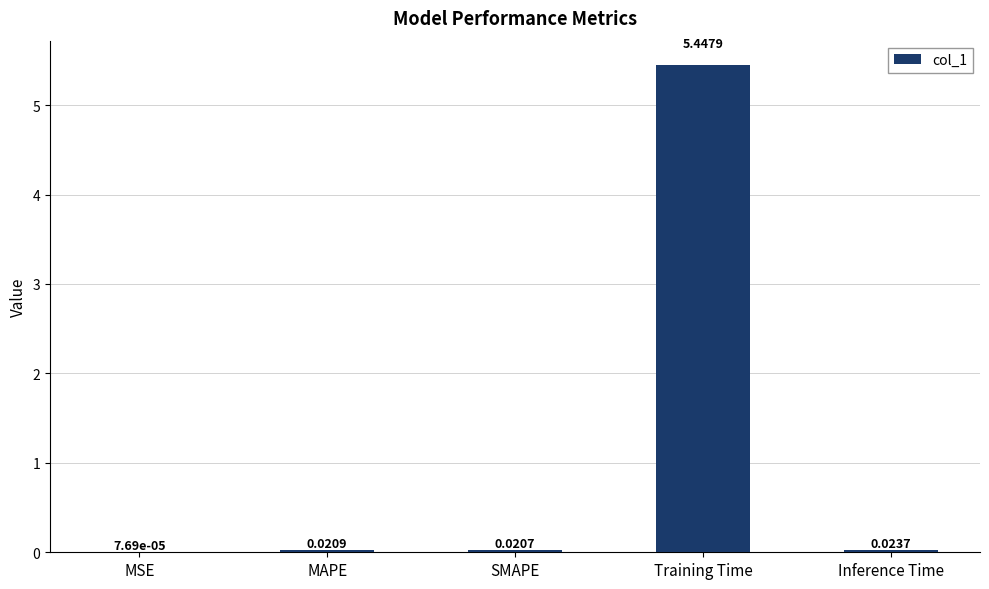

What is the average value?

1.1